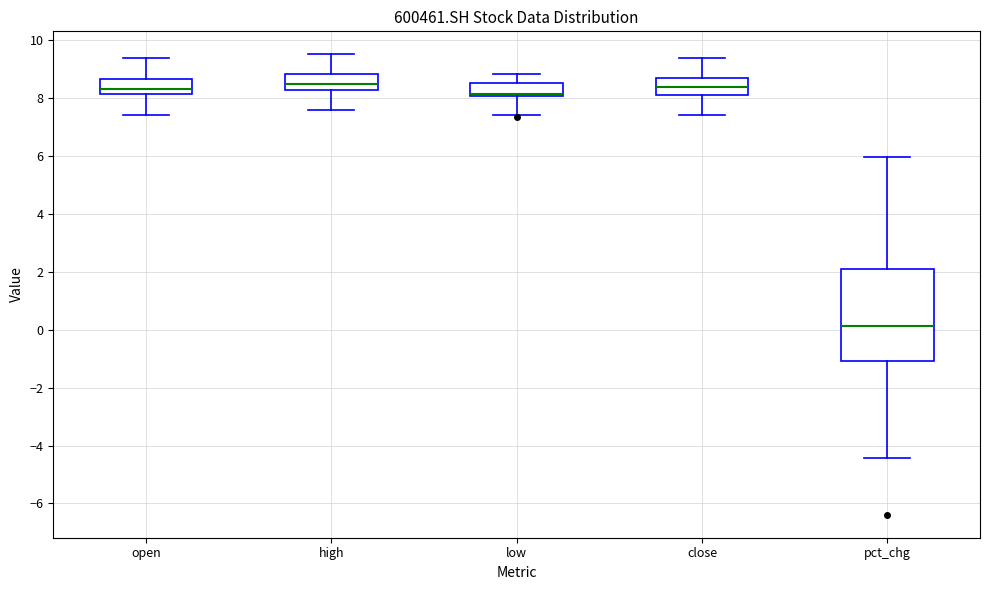

Reading left to right, transcribe this box plot: for each box, give where its median line is, the range the box spans, and where its two whiskers end, as read against the y-axis. The values are not printed on the chart, so give them approximately, as read against the axis.

open: median 8.4, box 8.2 to 8.6, whiskers 7.4 to 9.4
high: median 8.6, box 8.2 to 8.8, whiskers 7.6 to 9.6
low: median 8.2, box 8.0 to 8.6, whiskers 7.4 to 8.8
close: median 8.4, box 8.2 to 8.6, whiskers 7.4 to 9.4
pct_chg: median 0.2, box -1.0 to 2.0, whiskers -4.4 to 6.0